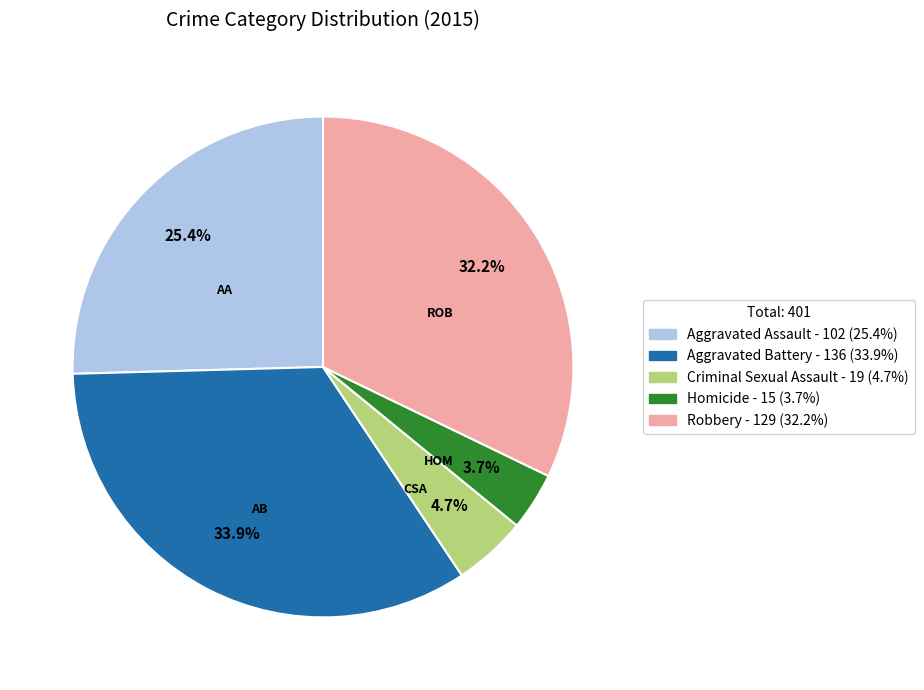

Is Criminal Sexual Assault the majority of the pie?

No